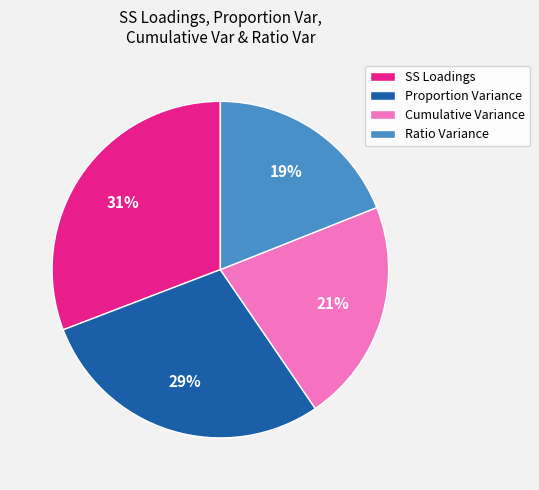

To the nearest percent, what portion does Ratio Variance represent?

19%